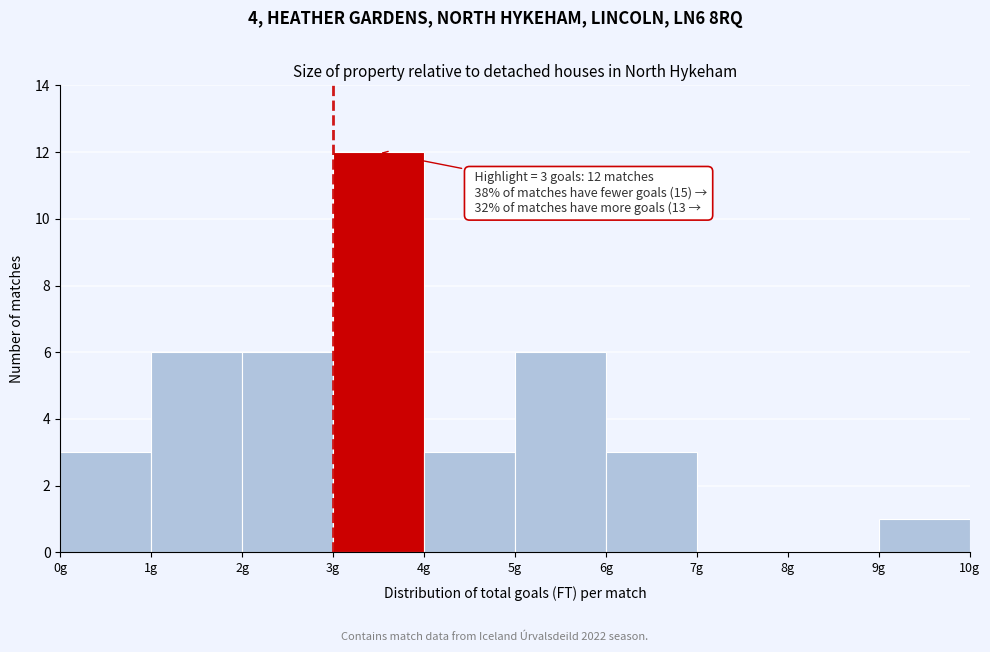

Over which range of the x-axis is the bar tallest?

3 to 4